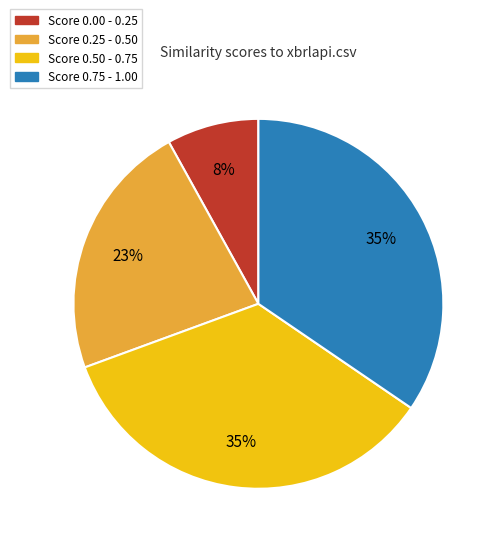

Does any single category account for the majority?

No